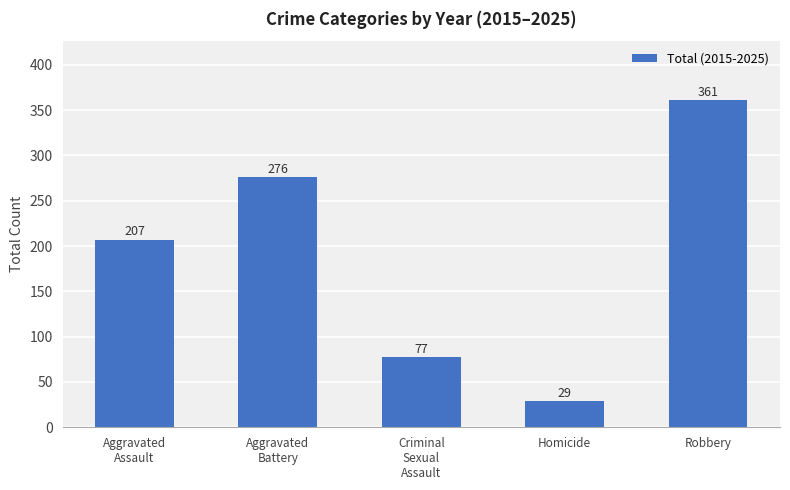

Reading right to left, transcribe all the data shown in this chart.

361	29	77	276	207